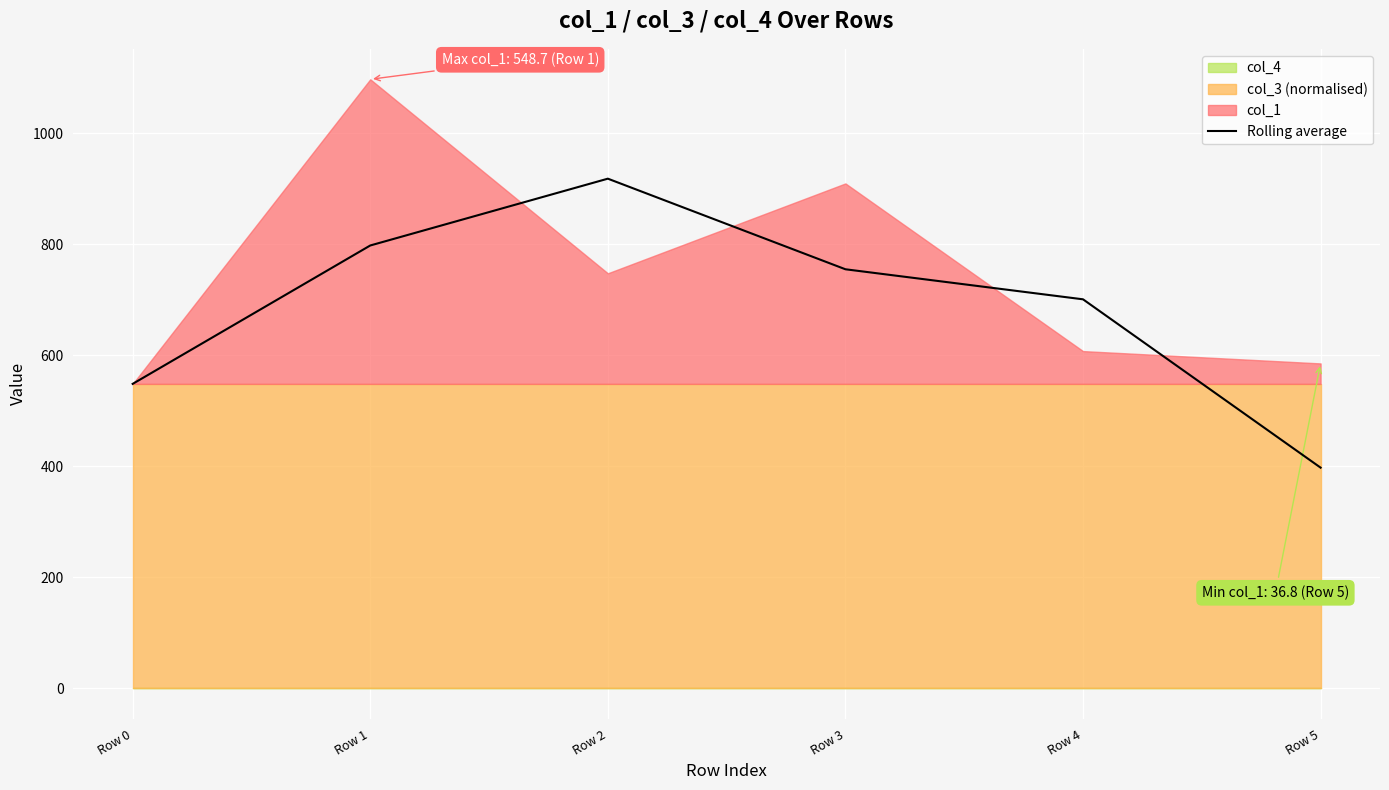

What is the sum of the values at Row 2 and Row 5?

1316.0